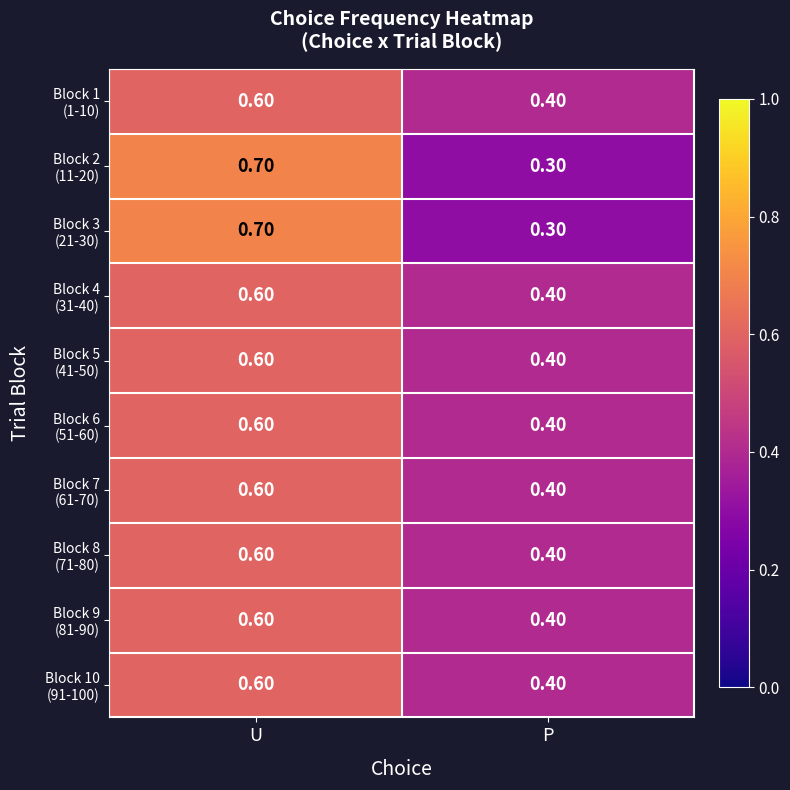

Which label corresponds to the smallest value in the chart?

P